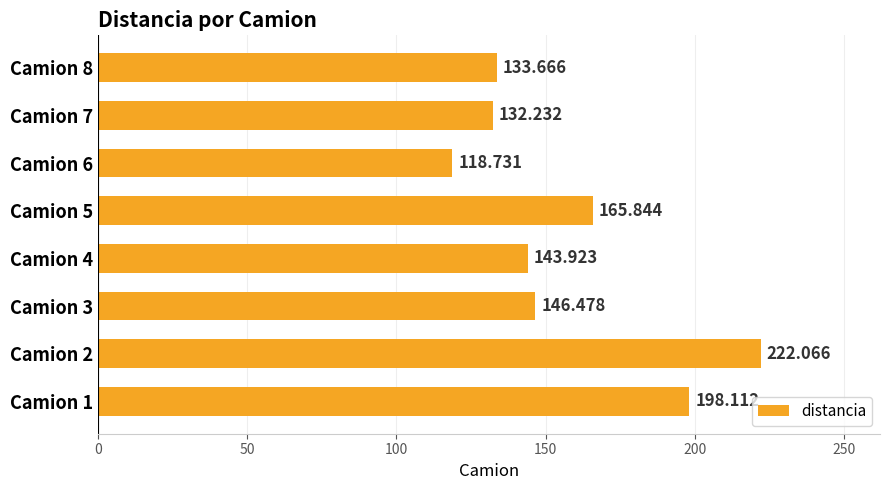

At which label is the value closest to 170?

Camion 5